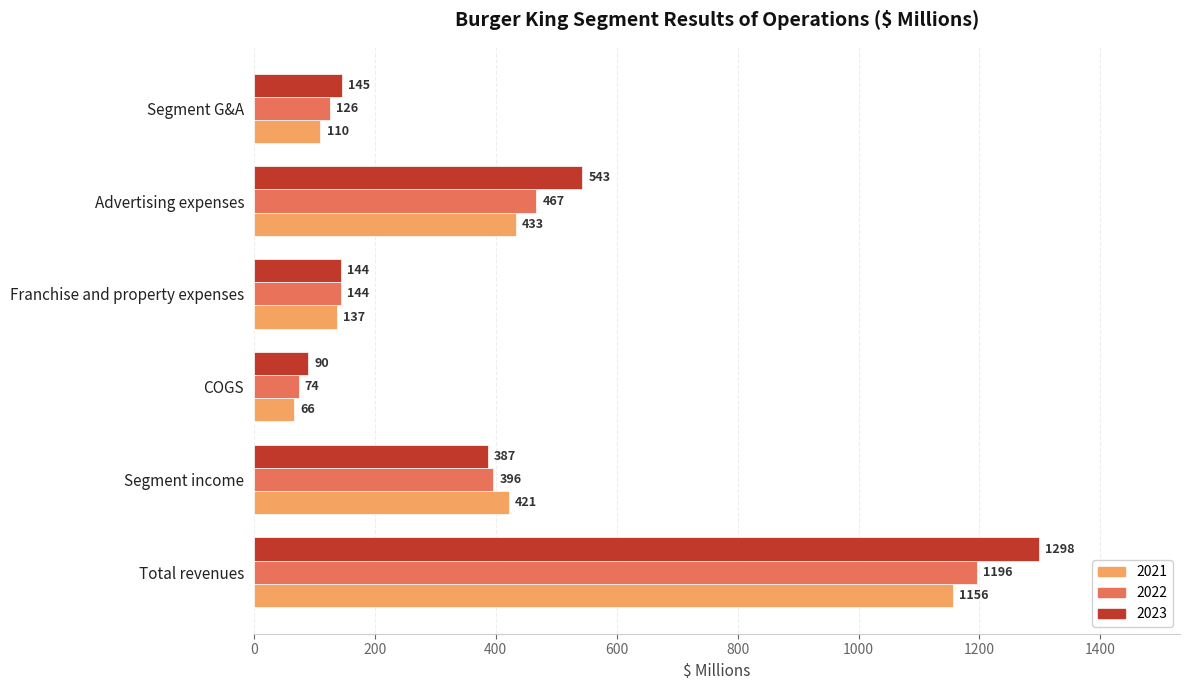

Rank the series by their average value, from lowest to highest.

2021, 2022, 2023